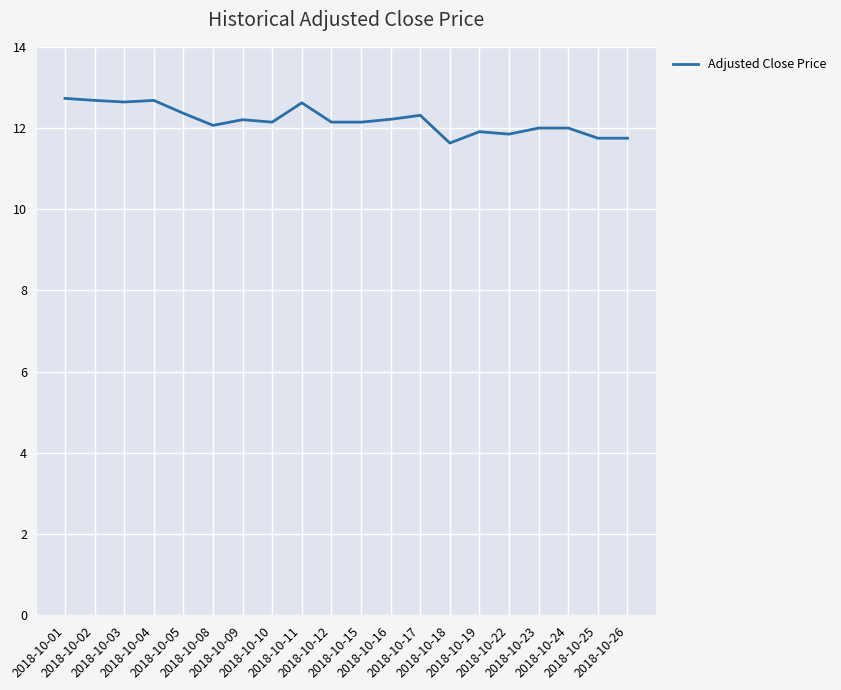

The chart shows a value of 12.7 at 2018-10-01. True or false?

True